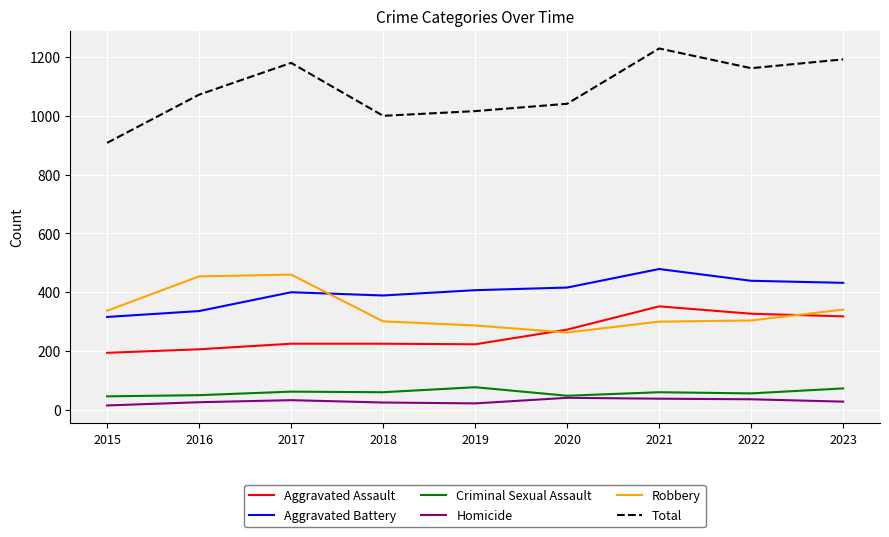

Read the Total value at 2023.

1192